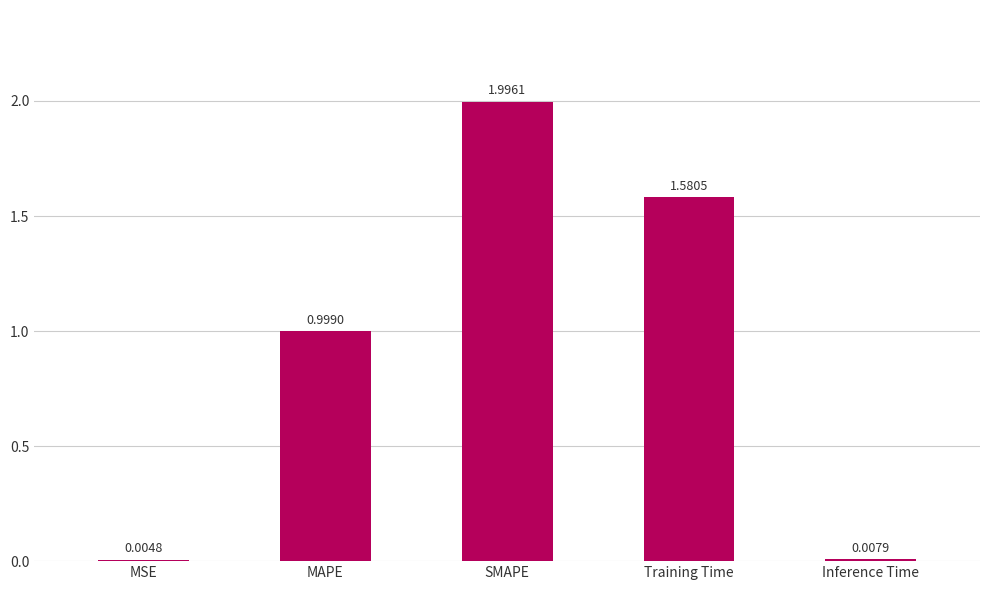

The chart shows a value of 0.7 at Training Time. True or false?

False